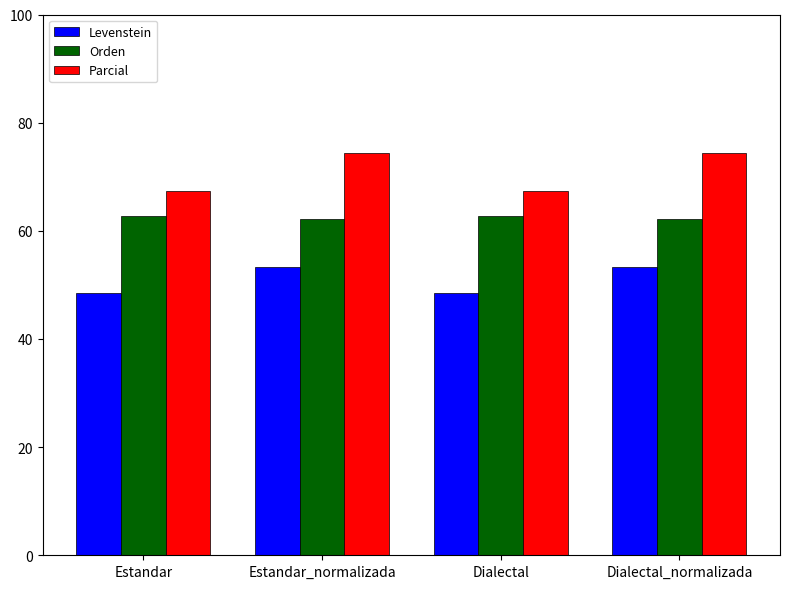

What is the difference between the Orden values at Dialectal and Estandar_normalizada?

0.5